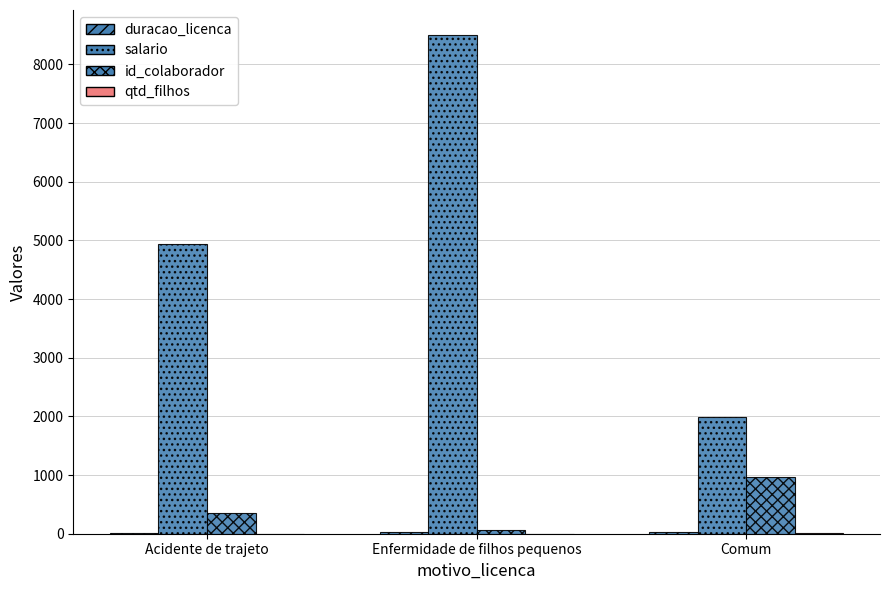

How many values in the salario series exceed 4945?

2